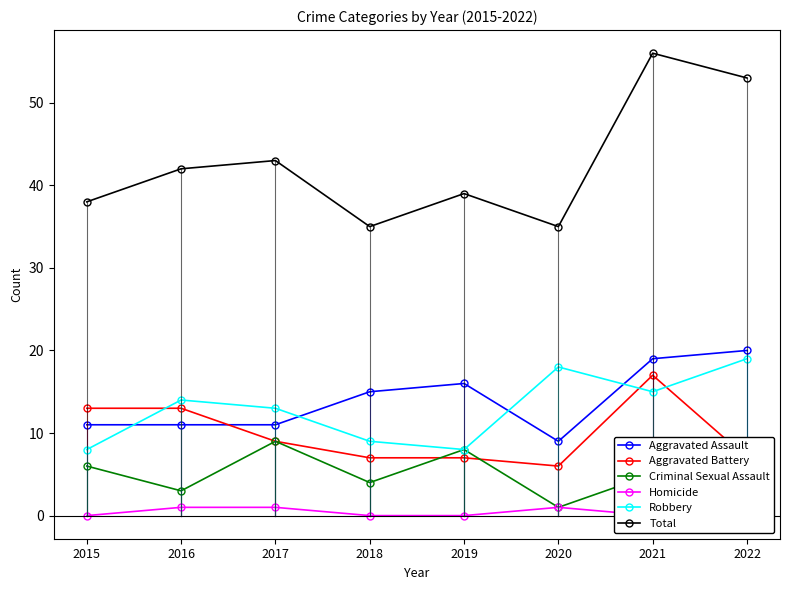

What is the difference between the second highest and second lowest values in the Total series?

18